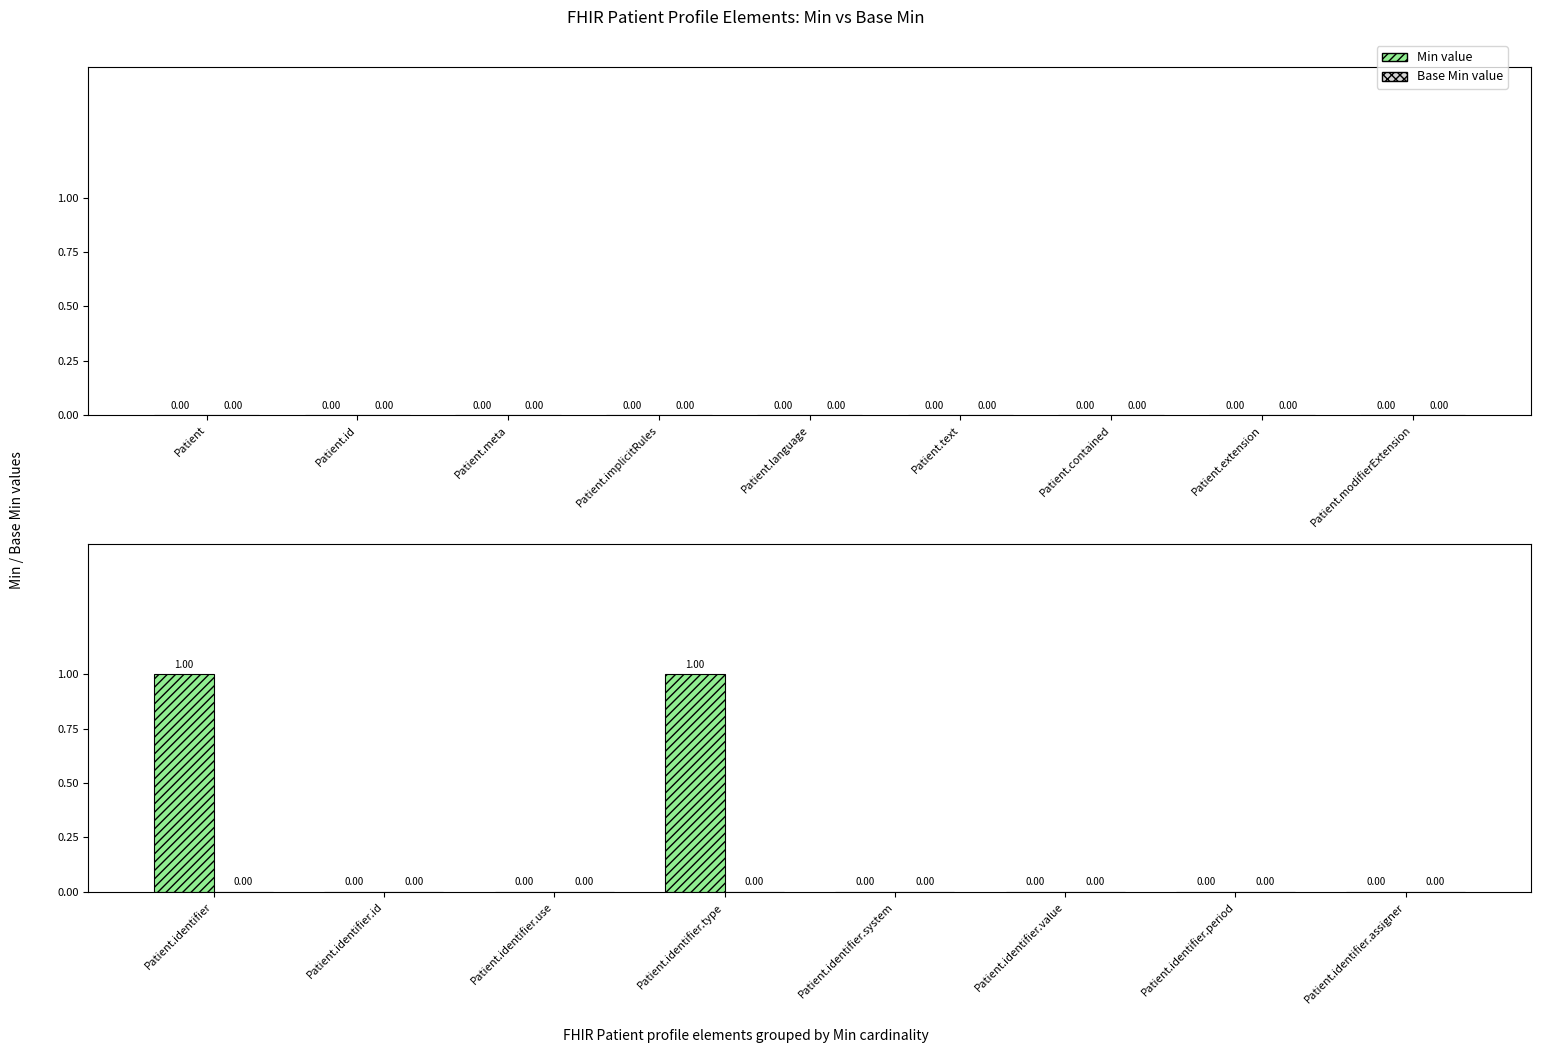

Between Patient.identifier.type and Patient.identifier.period, which is larger?

Patient.identifier.type